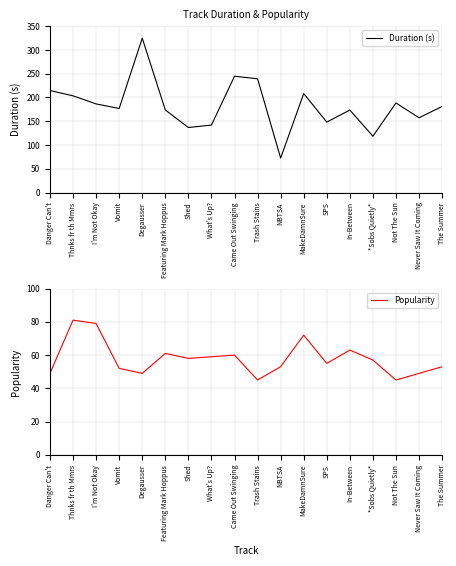

Read the Popularity value at NBTSA.

53